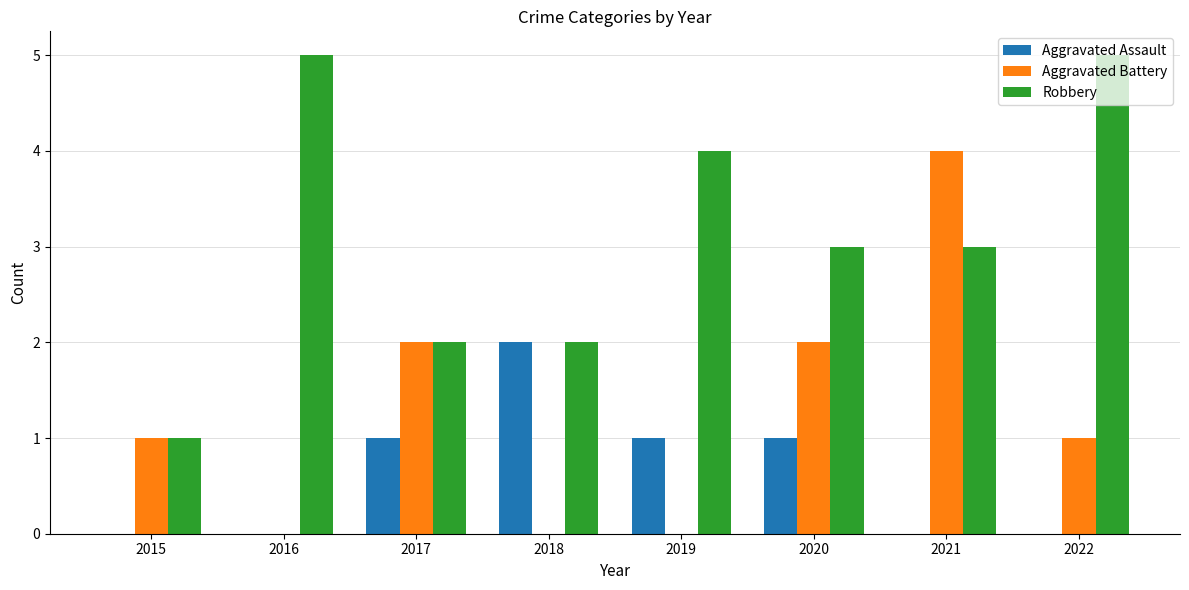

What are all the series names shown in the legend?

Aggravated Assault, Aggravated Battery, Robbery